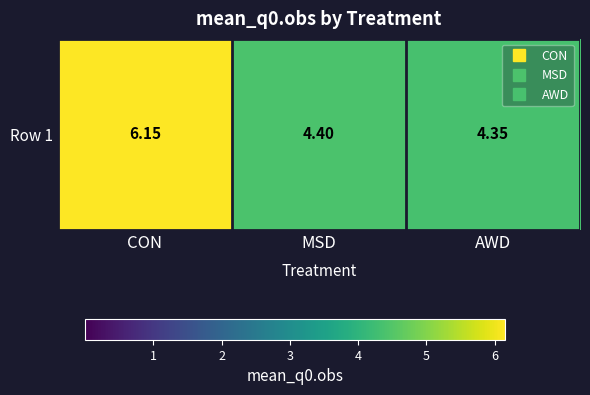

Rank the categories by value from lowest to highest.

AWD, MSD, CON